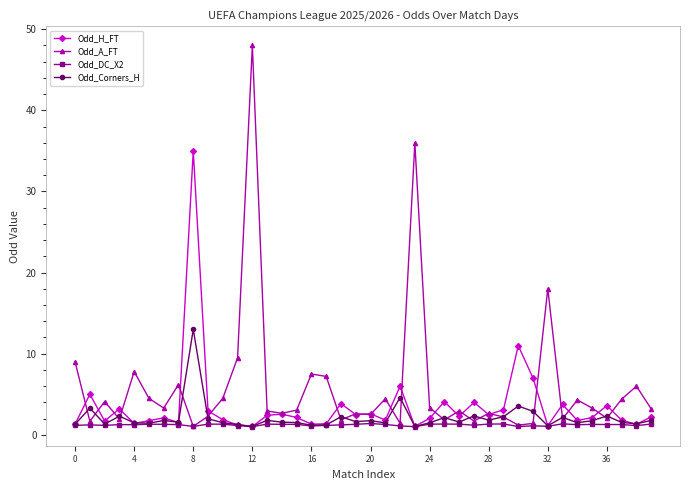

What is the highest value of the Odd_H_FT series?

35.0